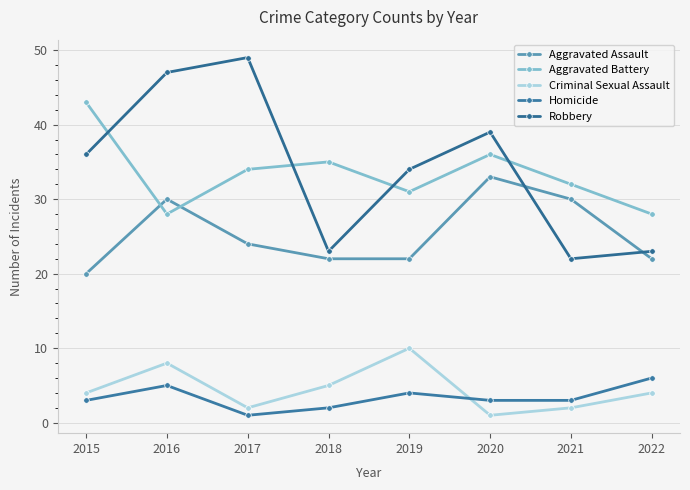

List the series in order of their peak value, lowest first.

Homicide, Criminal Sexual Assault, Aggravated Assault, Aggravated Battery, Robbery